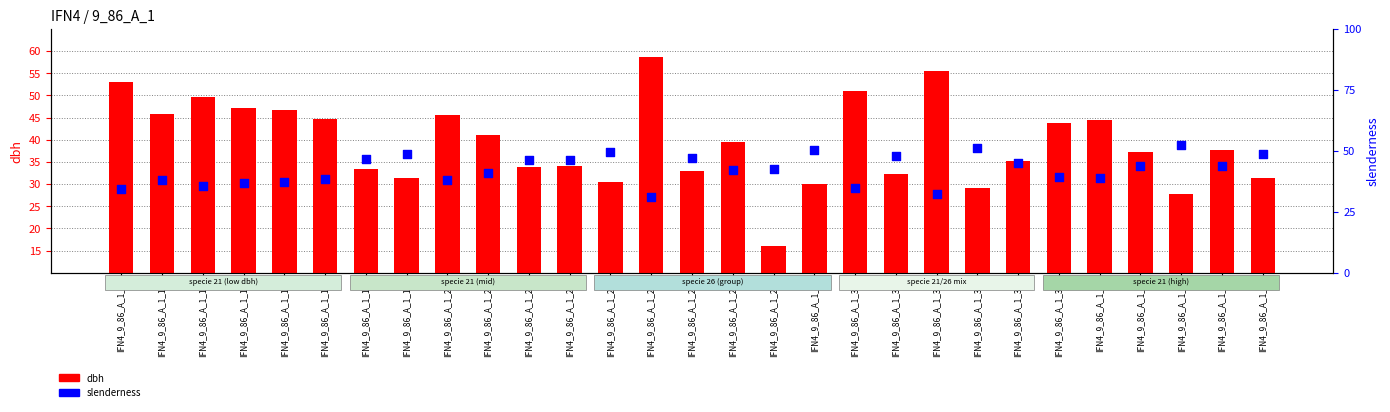

What are all the series names shown in the legend?

dbh, slenderness